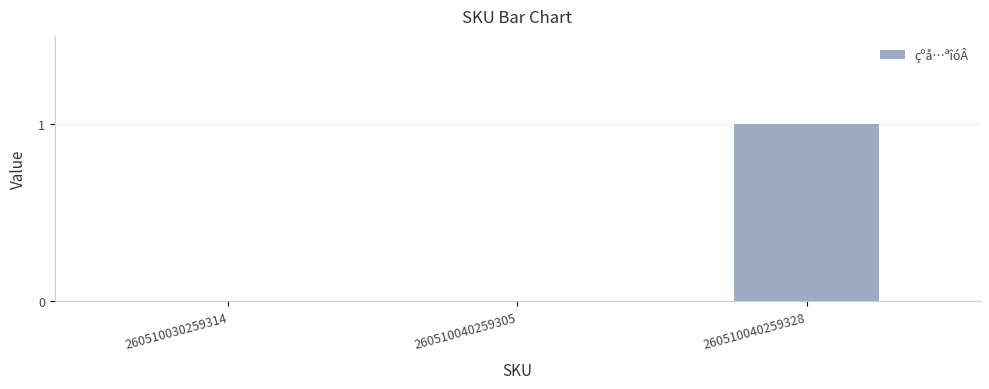

The chart shows a value of 0 at 260510030259314. True or false?

True